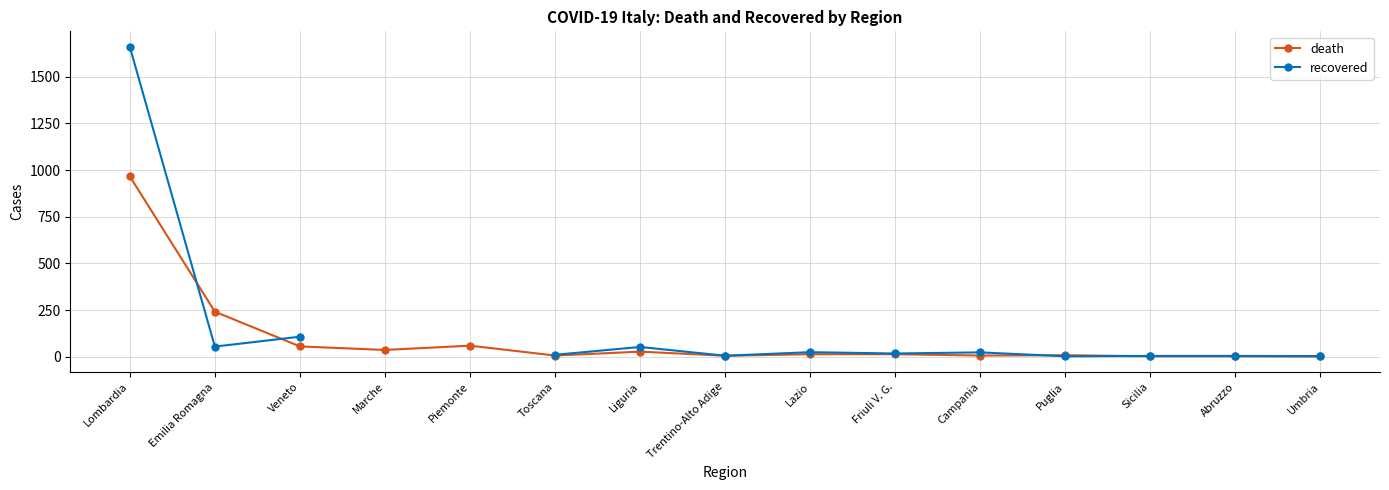

Between Lazio and Abruzzo, which series saw the biggest shift?

recovered